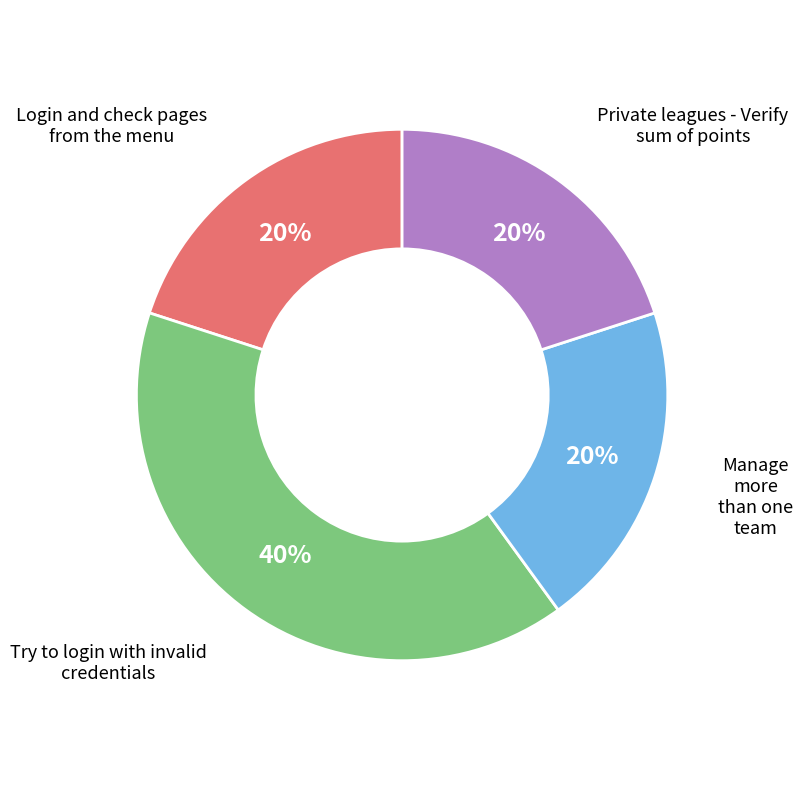

Count the number of slices in the pie.

4